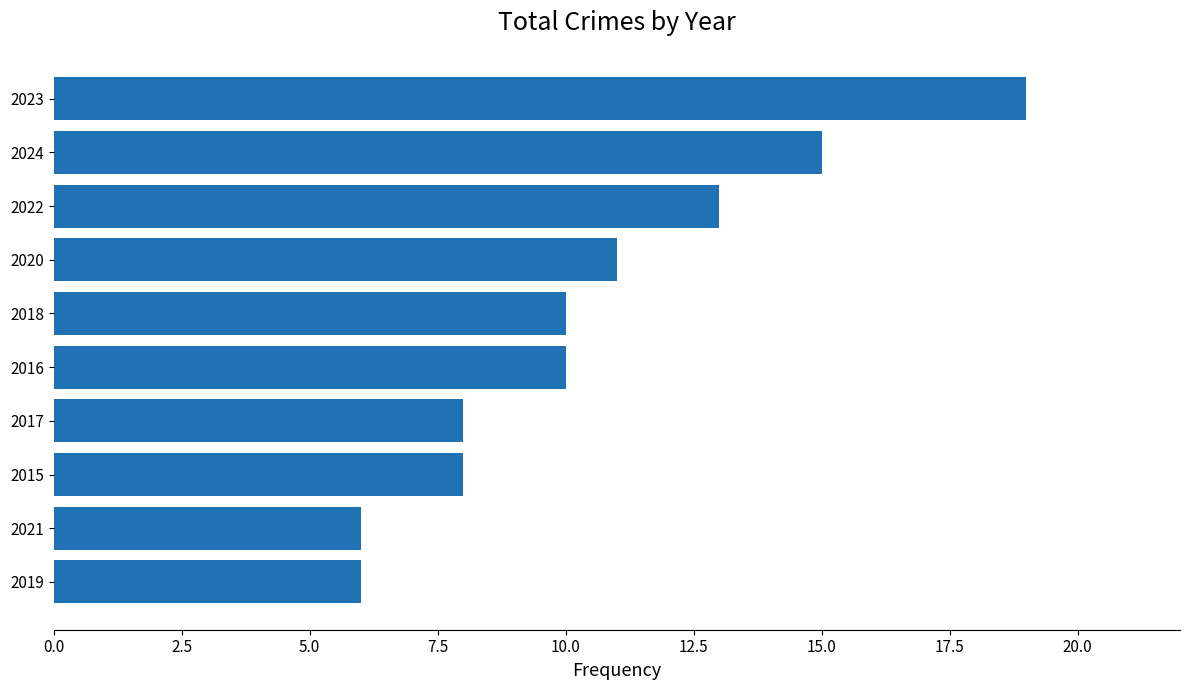

What is the difference between the maximum and minimum values?

13